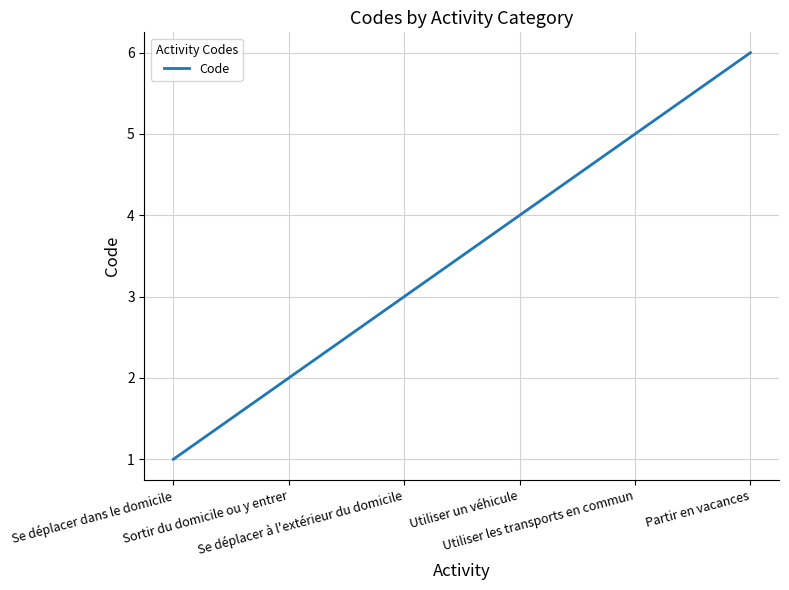

Is this an area chart (filled region under the line)?

No